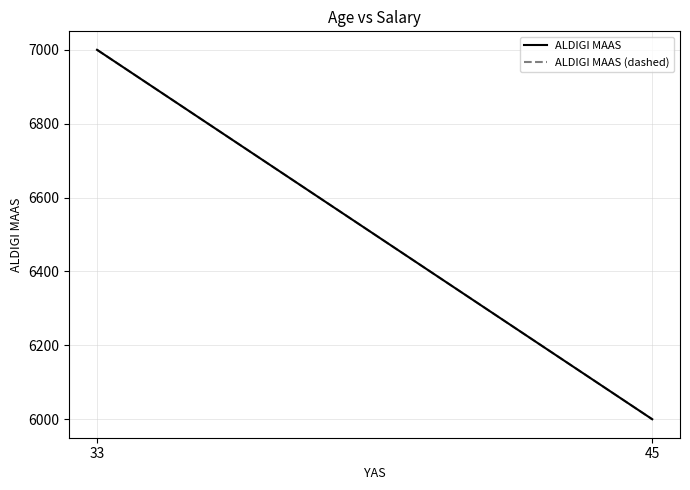

Does the chart display data point markers on the line(s)?

No